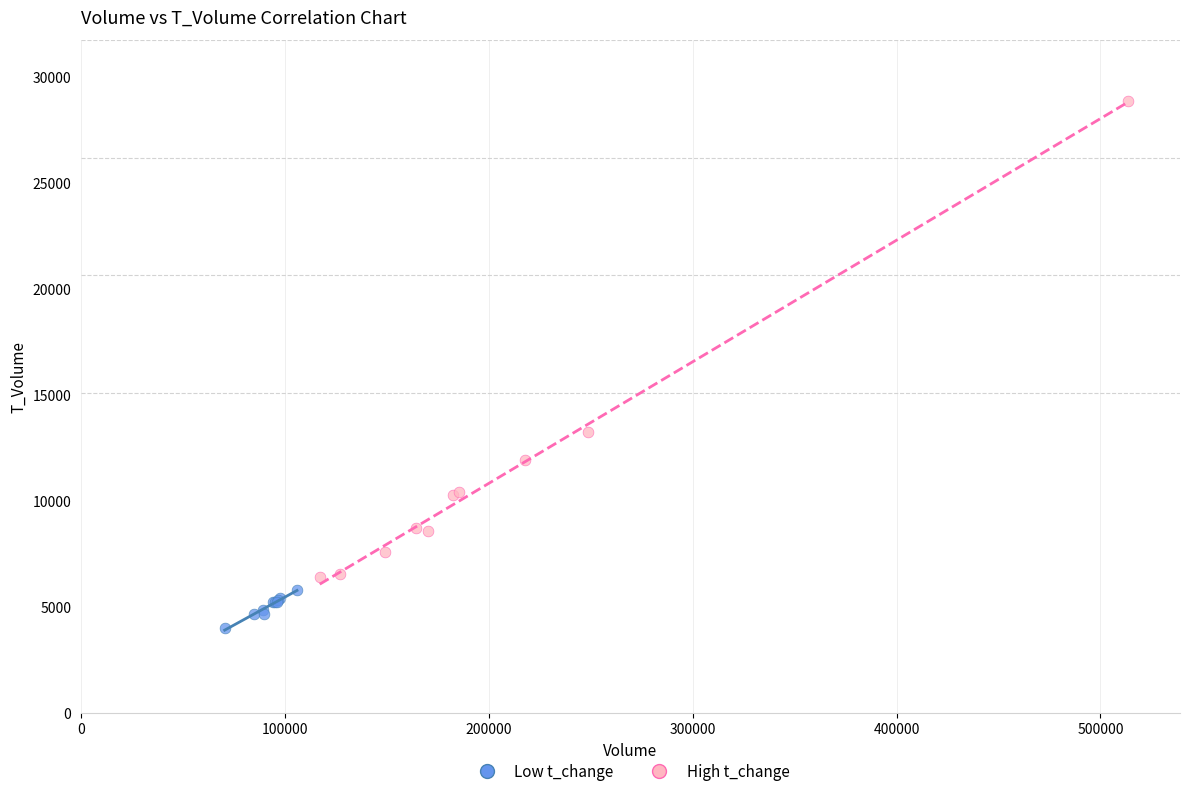

Which series has the widest spread of Y values?

High t_change